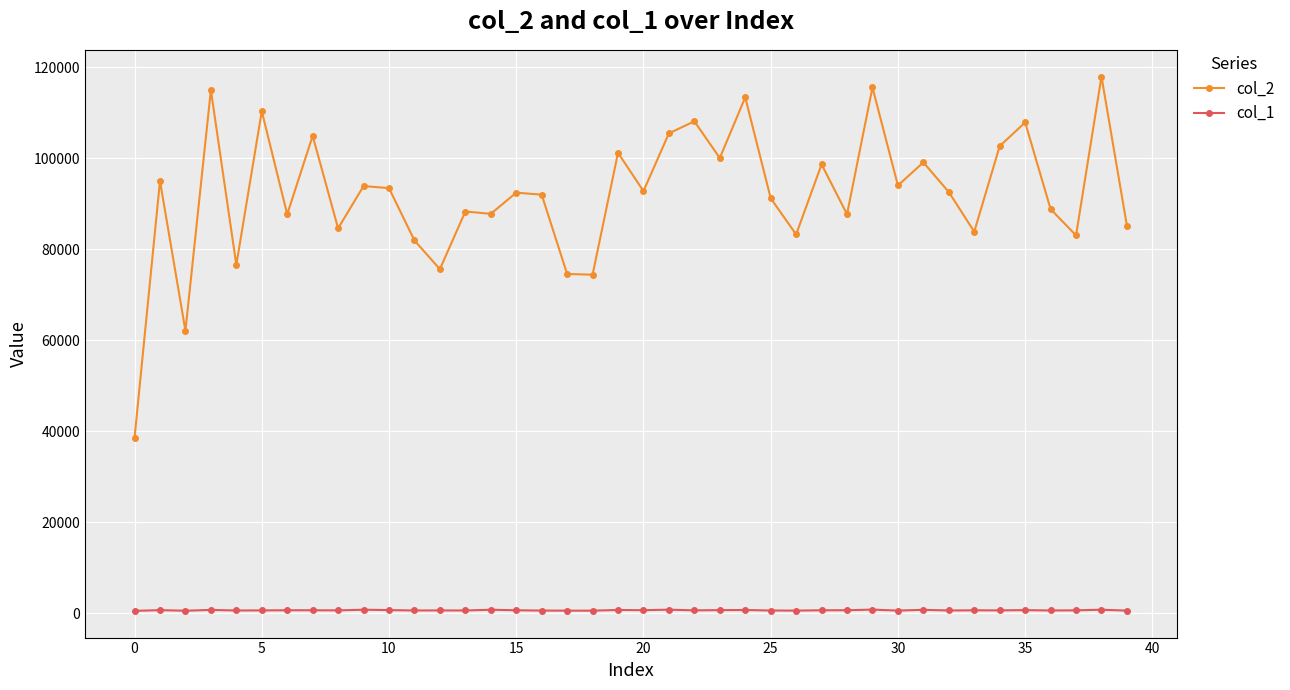

What are all the series names shown in the legend?

col_2, col_1